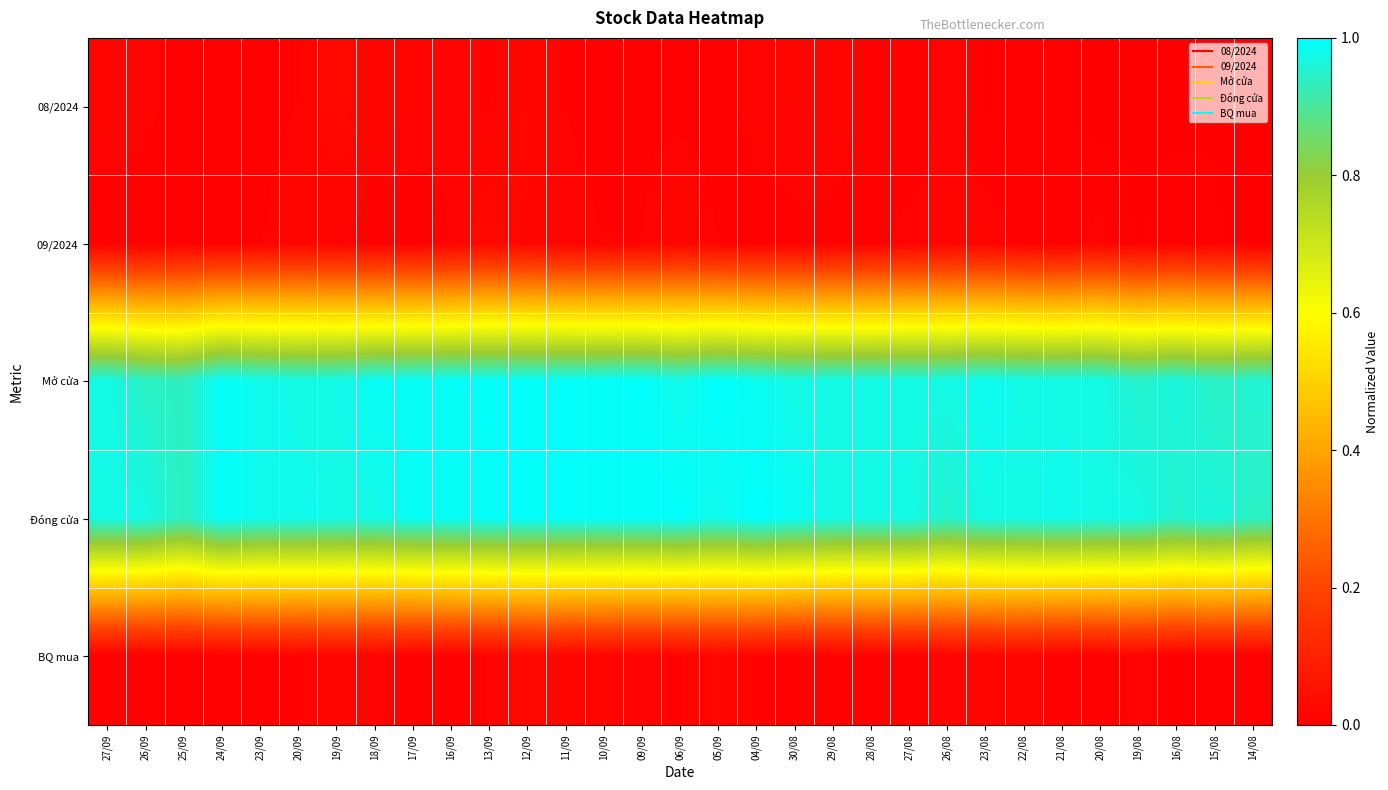

Which series changed the most between 26/09 and 04/09?

Mở cửa